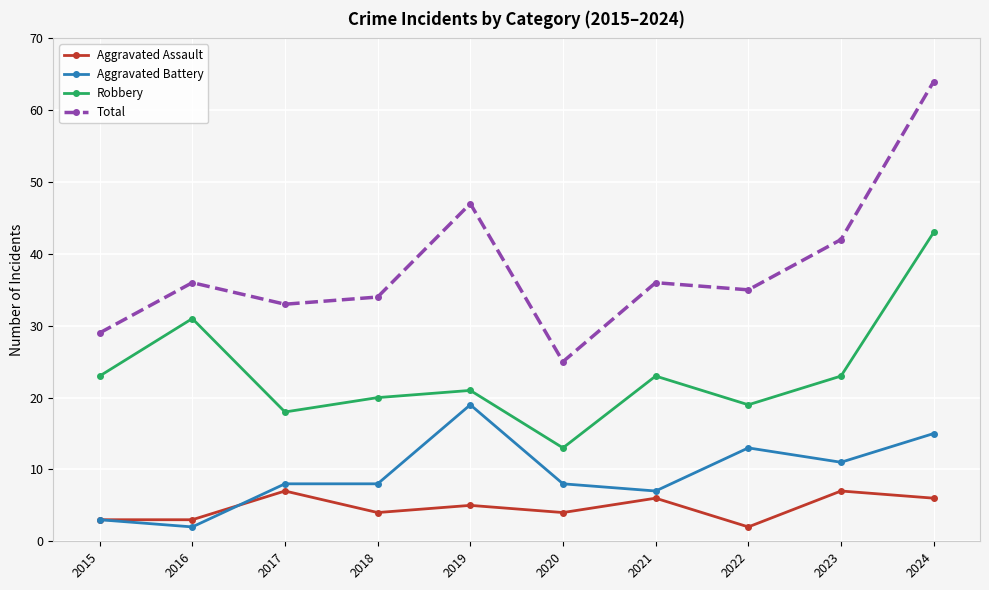

The Aggravated Battery series shows 26 at 2024. True or false?

False